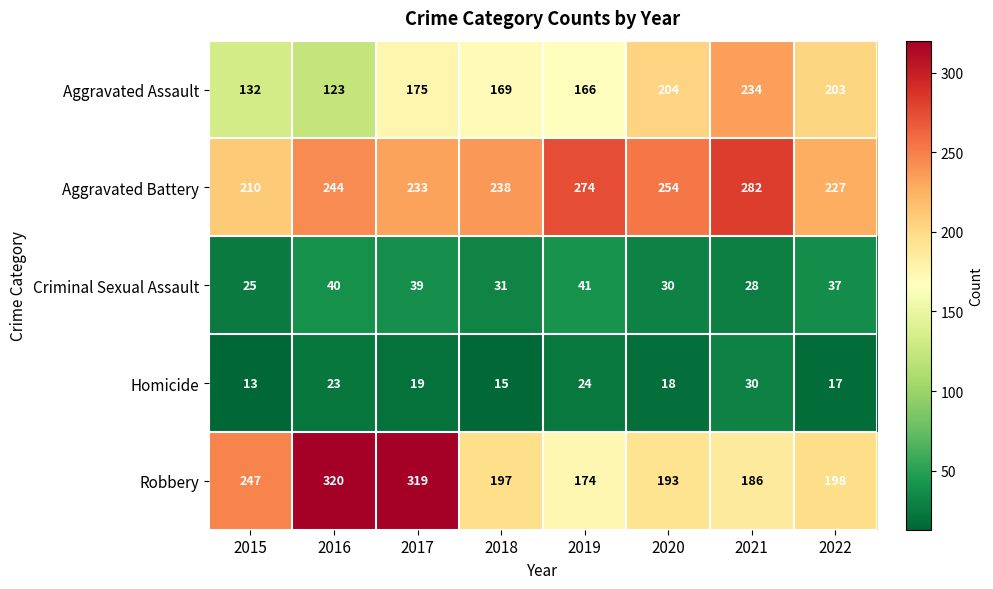

True or false: Homicide has a value of 24 at 2019.

True